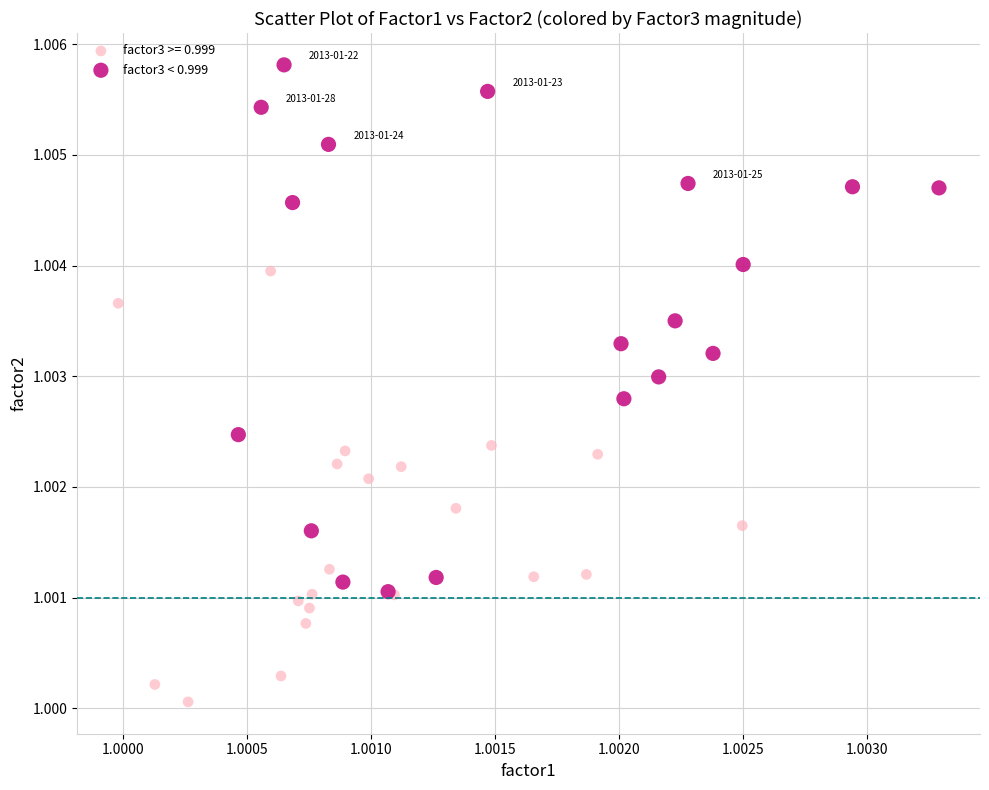

Which series contains the highest Y value?

factor3 < 0.999